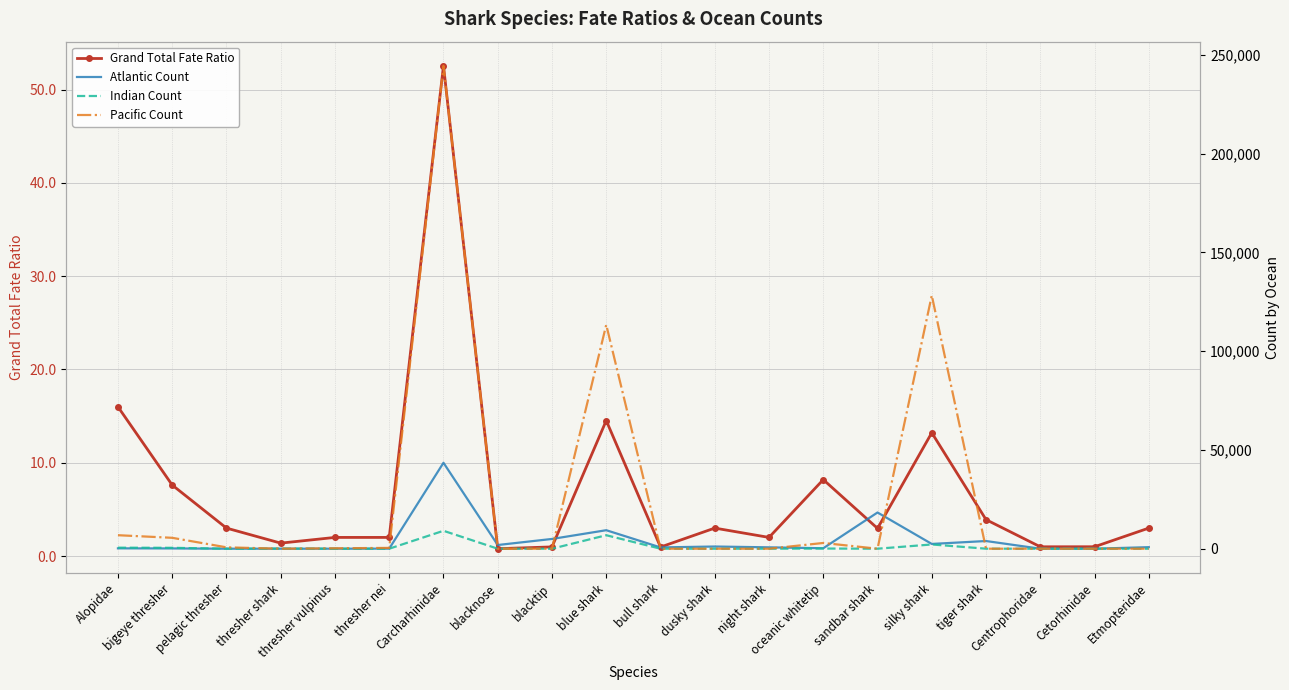

How many categories are shown in the chart?

20